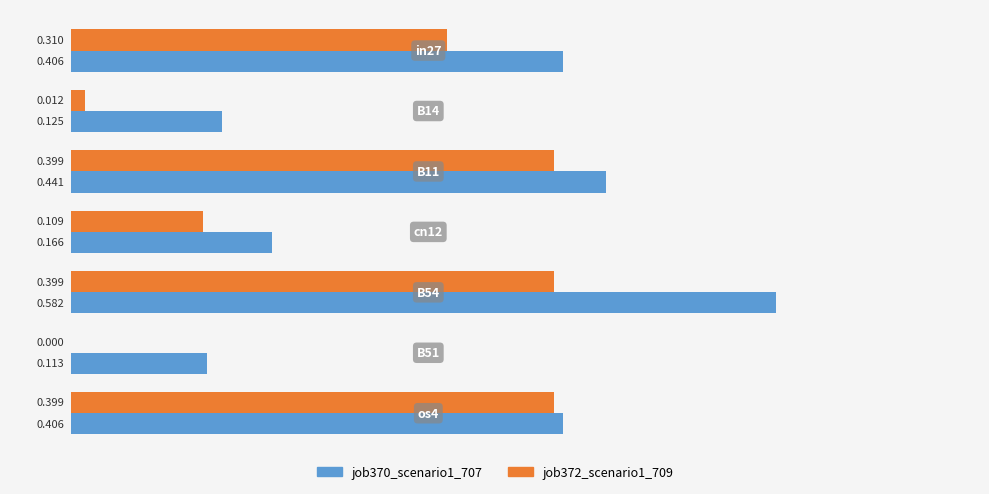

Is the value of job370_scenario1_707 at os4 greater than the value of job372_scenario1_709 at cn12?

Yes